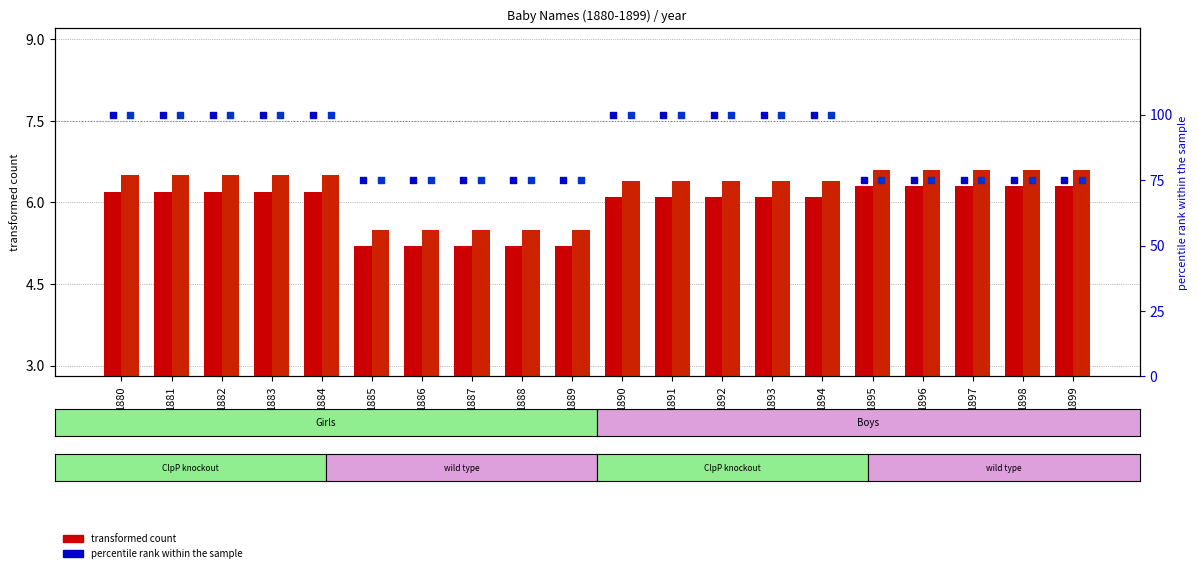

Which series reaches the minimum Y coordinate?

transformed count (Girls)